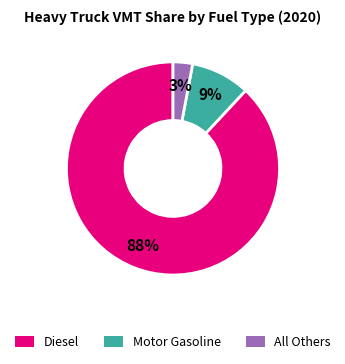

The Diesel slice represents 88% of the pie. True or false?

True